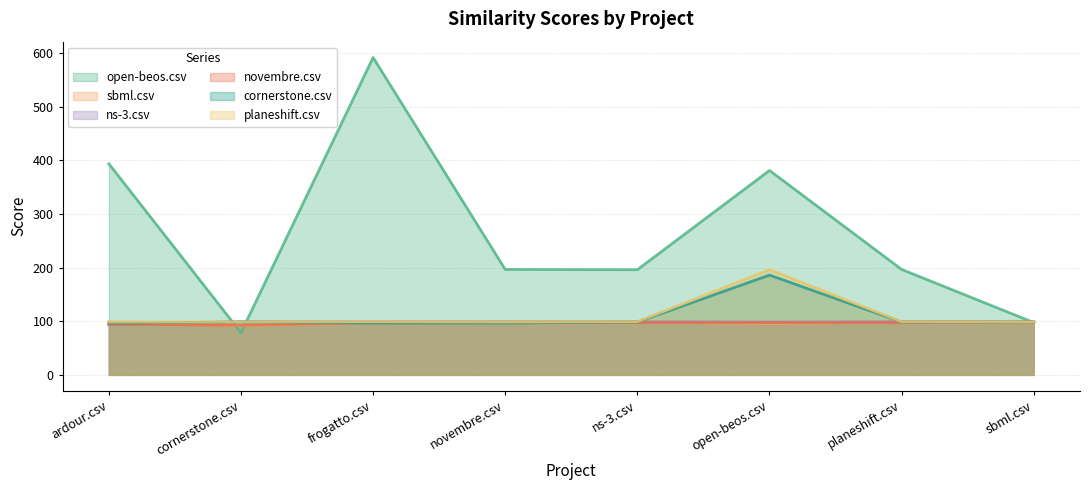

Which series ends up on top after the final intersection of open-beos.csv and novembre.csv?

open-beos.csv